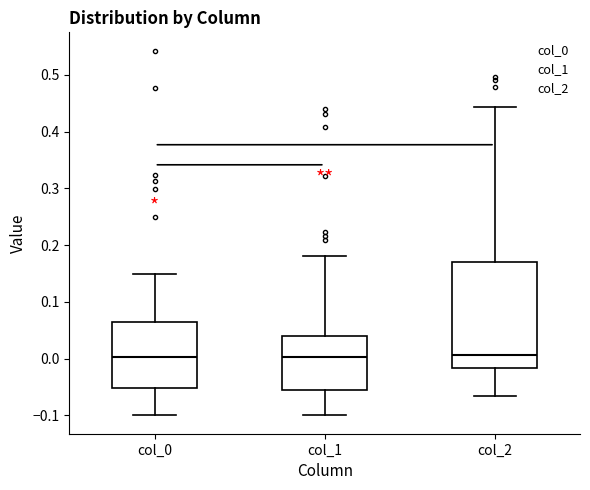

Reading left to right, read every box against the y-axis: the position of its median line, the range the box covers, and the ends of its whiskers. The values are not printed on the chart, so give them approximately, as read against the axis.

col_0: median 0.00, box -0.05 to 0.06, whiskers -0.10 to 0.15
col_1: median 0.00, box -0.05 to 0.04, whiskers -0.10 to 0.18
col_2: median 0.01, box -0.02 to 0.17, whiskers -0.07 to 0.44